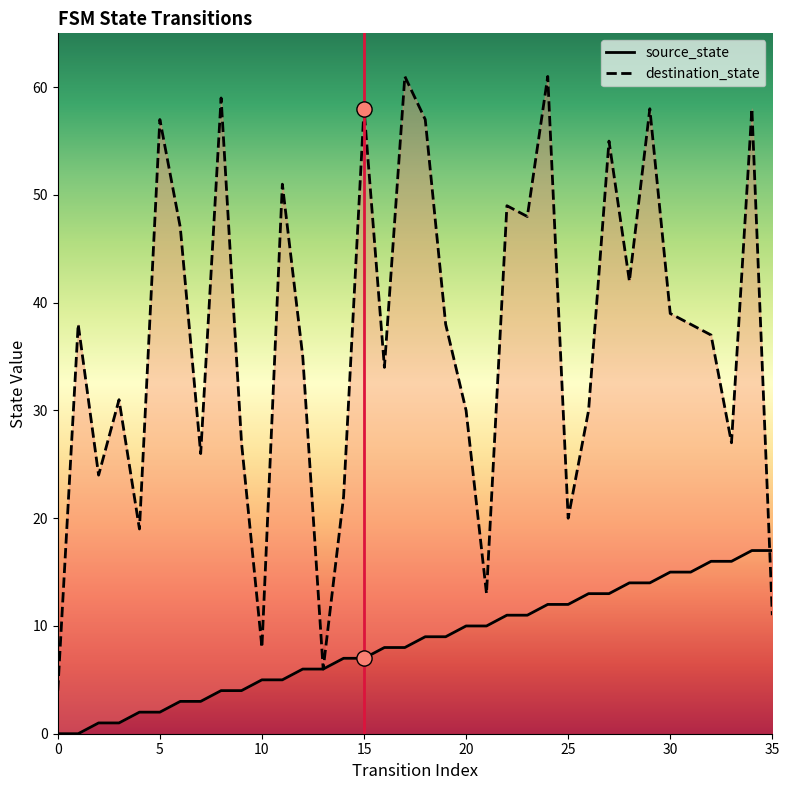

Which series has the largest total across all categories?

destination_state